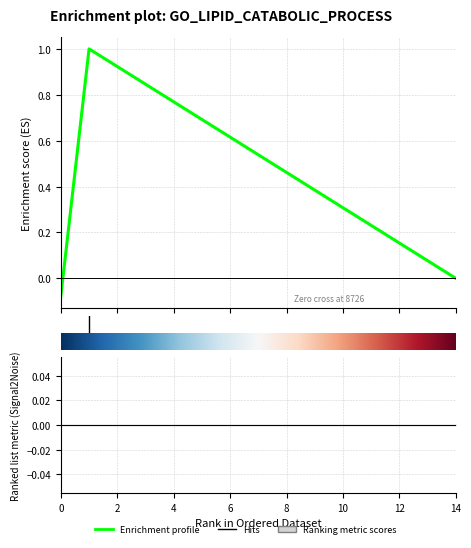

What is the smallest value displayed?

-0.1